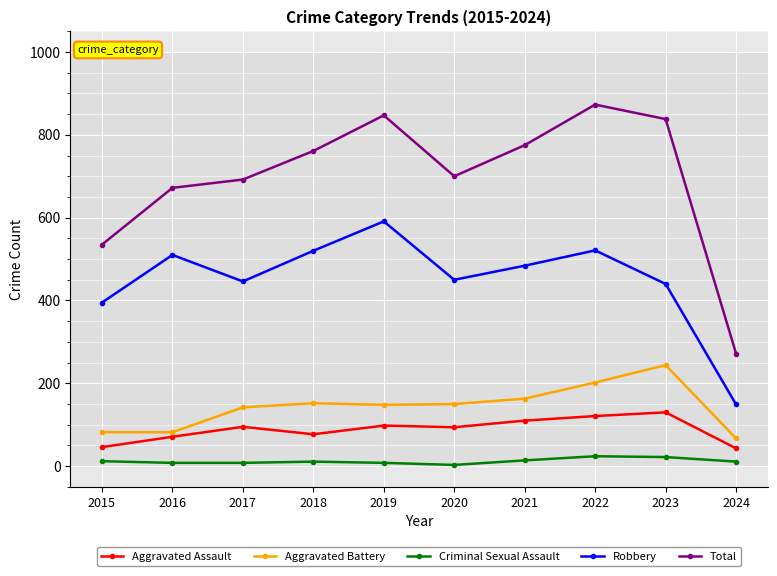

Where is the first local maximum for Robbery?

2016